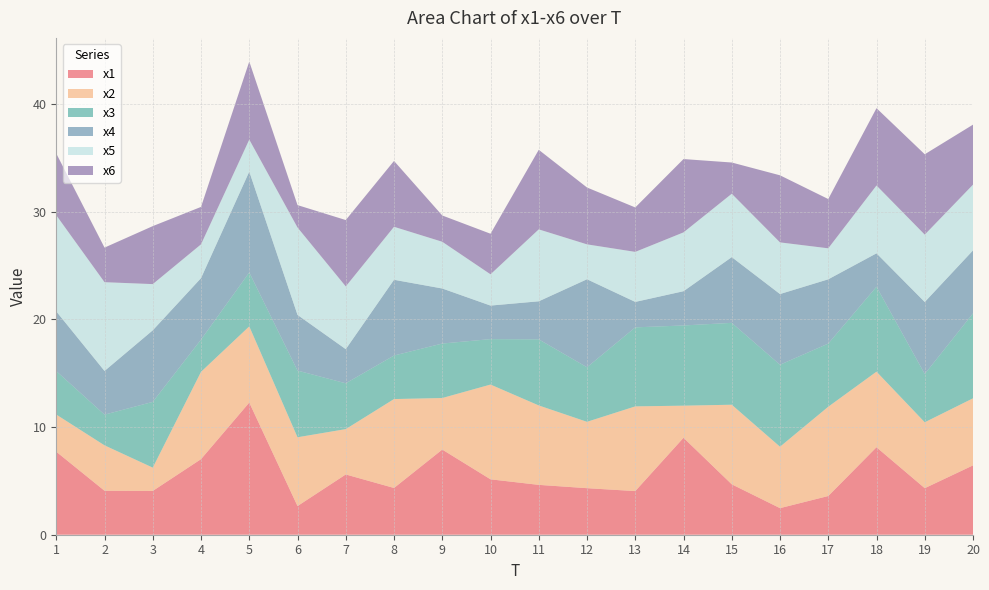

Reading left to right, transcribe all the data shown in this chart.

x1: 7.7	4.1	4.1	7.0	12.3	2.7	5.6	4.3	7.9	5.1	4.6	4.3	4.1	9.0	4.7	2.5	3.6	8.1	4.3	6.4
x2: 3.5	4.2	2.2	8.1	7.1	6.4	4.2	8.3	4.8	8.8	7.4	6.2	7.9	3.0	7.4	5.7	8.3	7.0	6.1	6.2
x3: 4.0	2.9	6.1	3.0	5.0	6.2	4.3	4.0	5.1	4.2	6.1	5.1	7.3	7.5	7.6	7.6	5.9	7.9	4.5	7.9
x4: 5.5	4.1	6.7	5.7	9.4	5.2	3.2	7.0	5.1	3.1	3.5	8.2	2.4	3.2	6.1	6.6	6.0	3.1	6.7	5.9
x5: 8.9	8.2	4.3	3.1	3.0	8.1	5.8	4.9	4.3	2.9	6.7	3.2	4.6	5.5	5.9	4.8	2.9	6.3	6.3	6.1
x6: 5.7	3.2	5.4	3.5	7.3	2.1	6.2	6.1	2.4	3.8	7.4	5.3	4.1	6.8	2.9	6.2	4.6	7.2	7.5	5.6